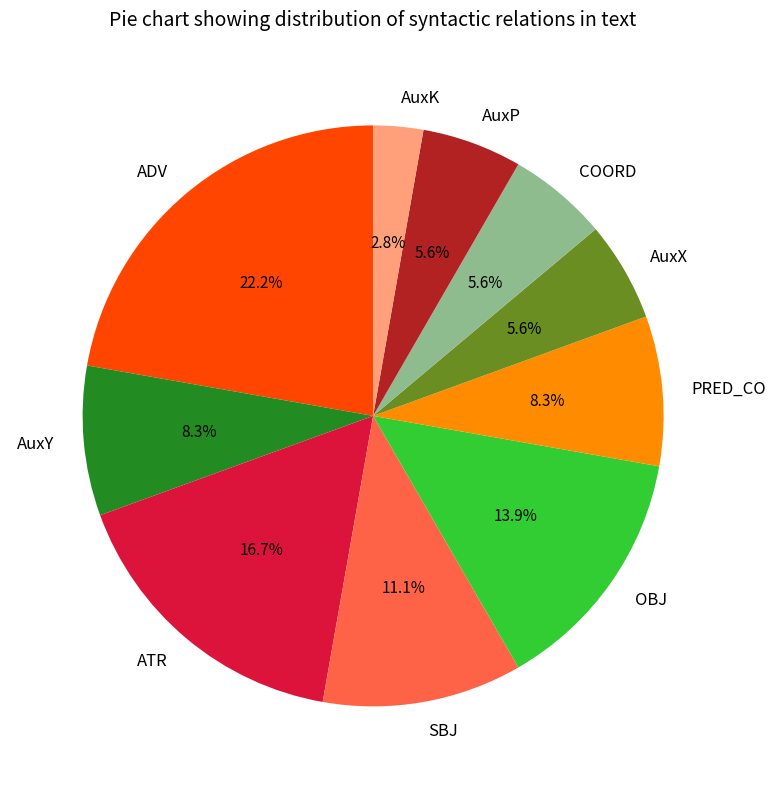

To the nearest percent, what is the average slice percentage?

10%